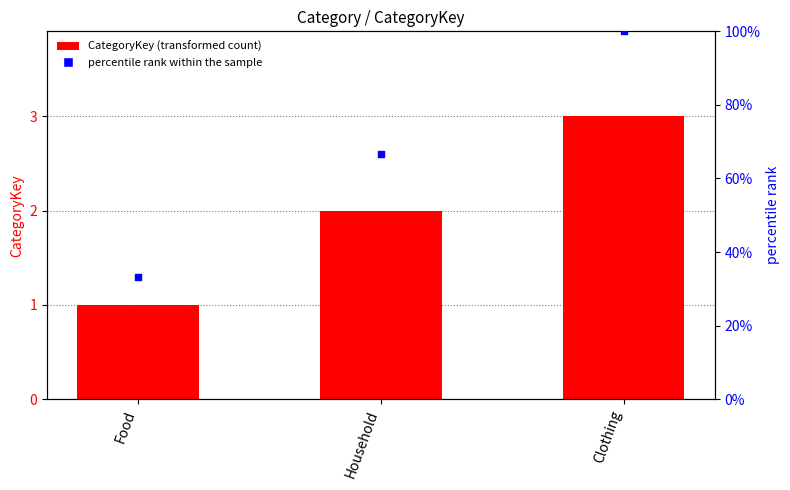

What are all the series names shown in the legend?

CategoryKey, percentile rank within the sample